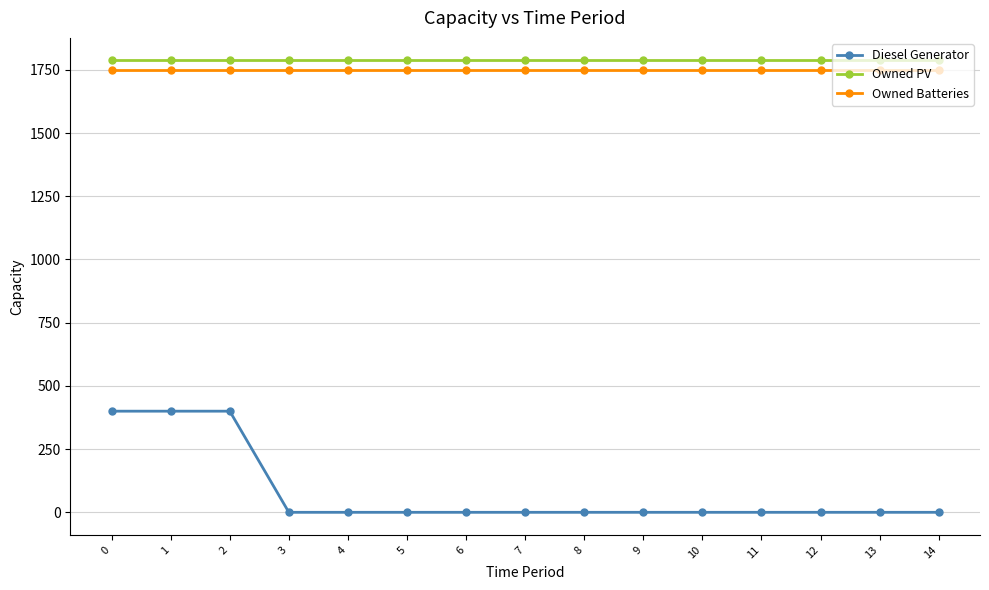

The value of Owned PV at 1 is 545. True or false?

False